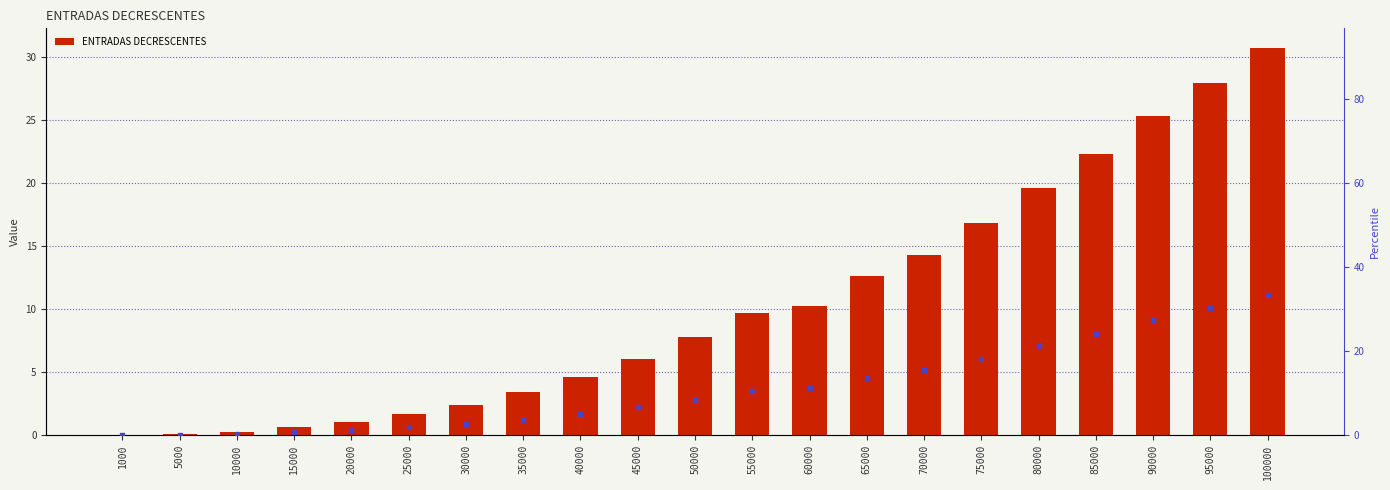

Which series has the largest total across all categories?

percentile rank